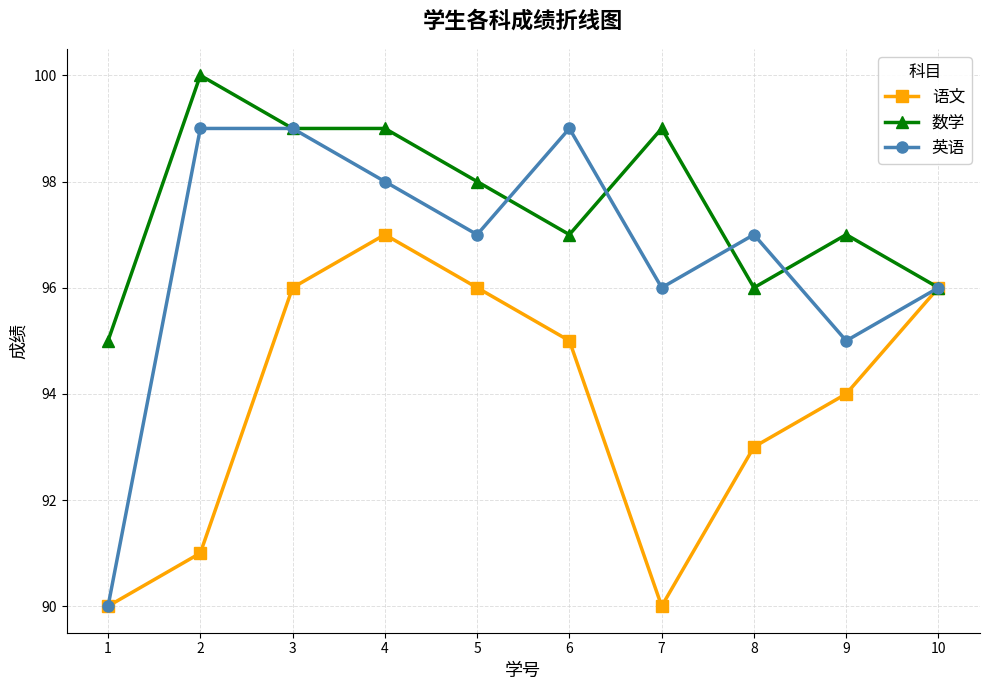

In 英语, how many points are lower than both neighbors (excluding endpoints)?

3